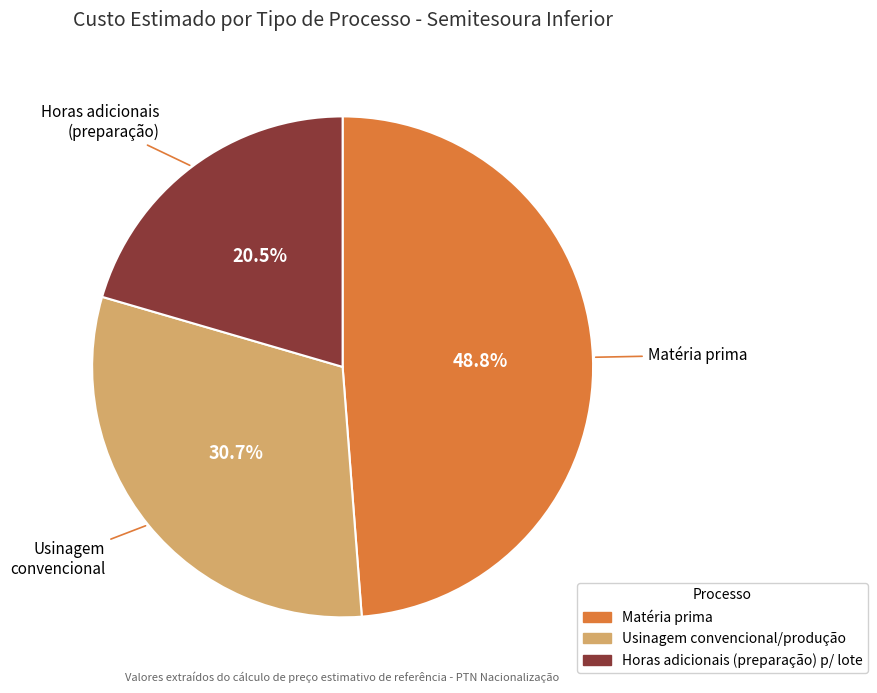

Does any single category account for the majority?

No